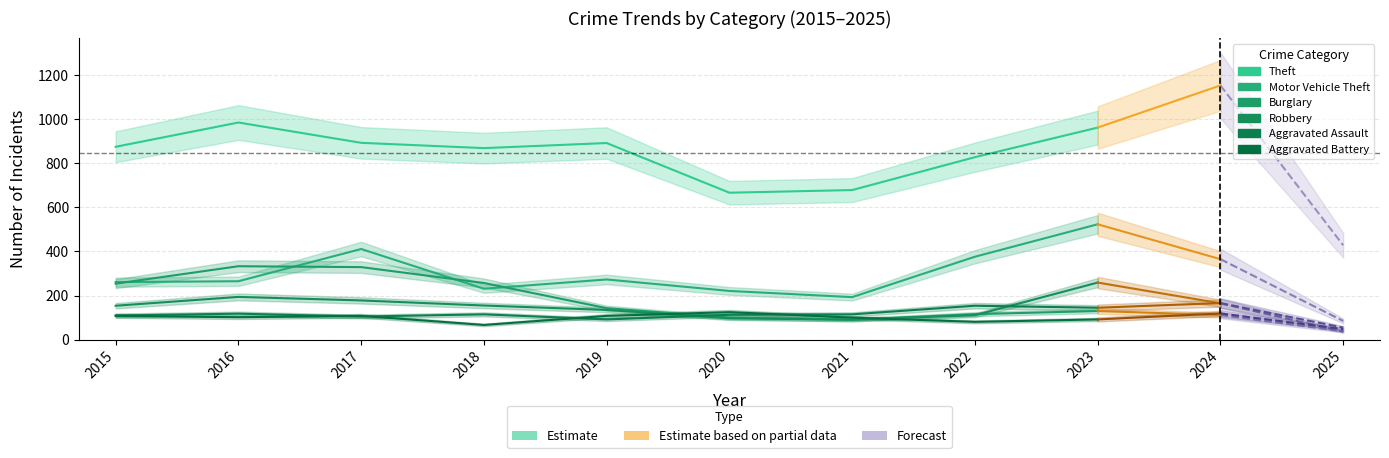

The value of Aggravated Battery at 2018 is 67. True or false?

True